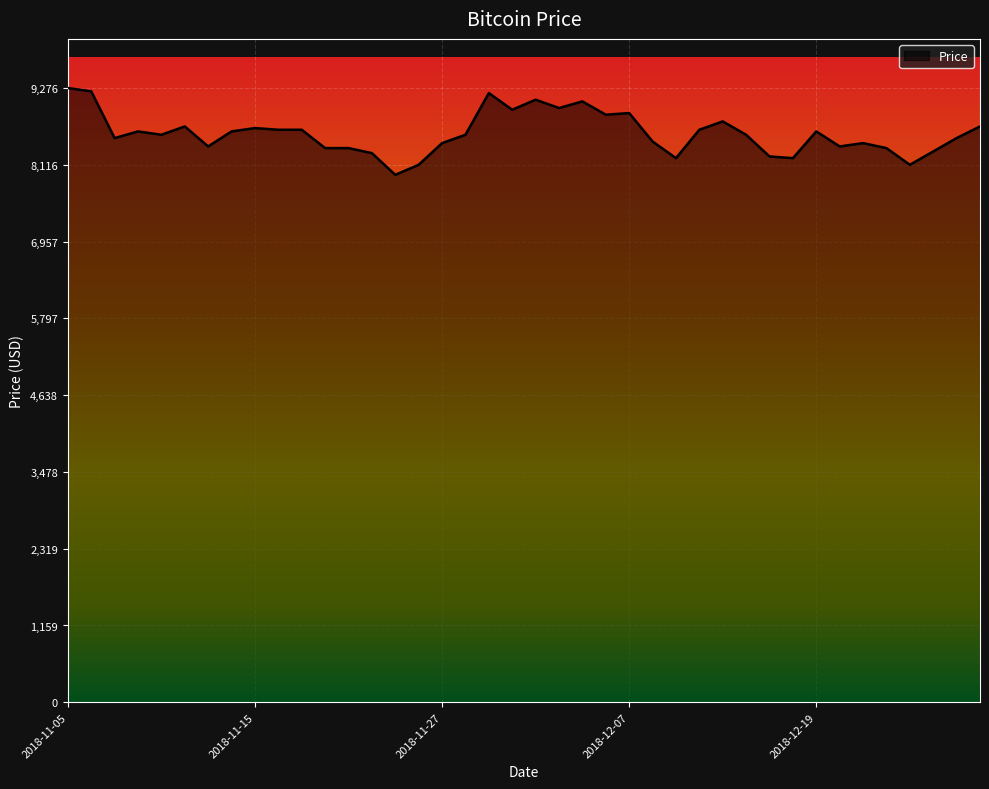

What is the minimum value shown in the chart?

7965